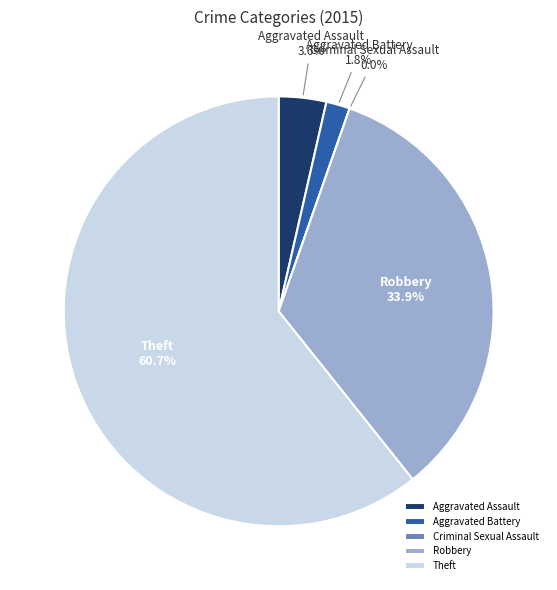

To the nearest percent, what is the combined percentage of Robbery and Theft?

95%